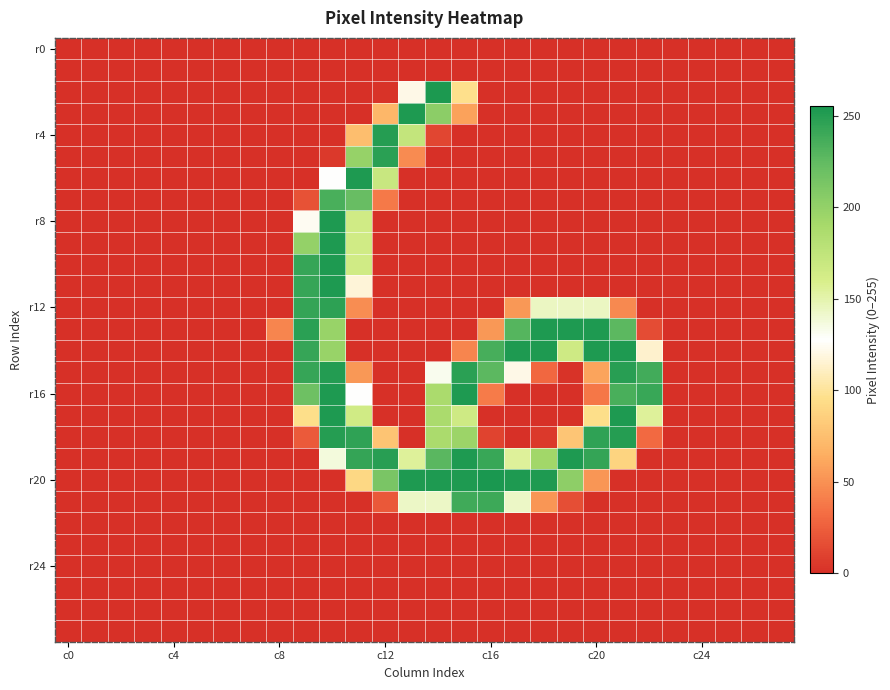

Which series has the largest range (max minus min)?

r20